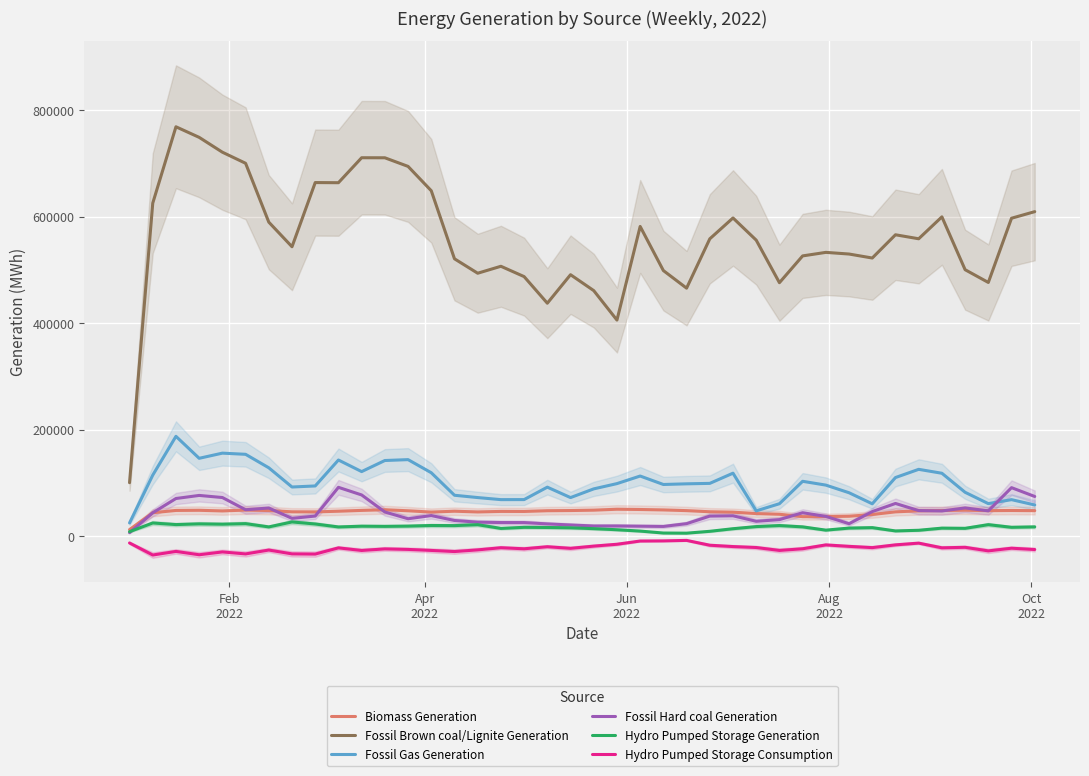

Which series has the largest total across all categories?

Fossil Brown coal/Lignite Generation